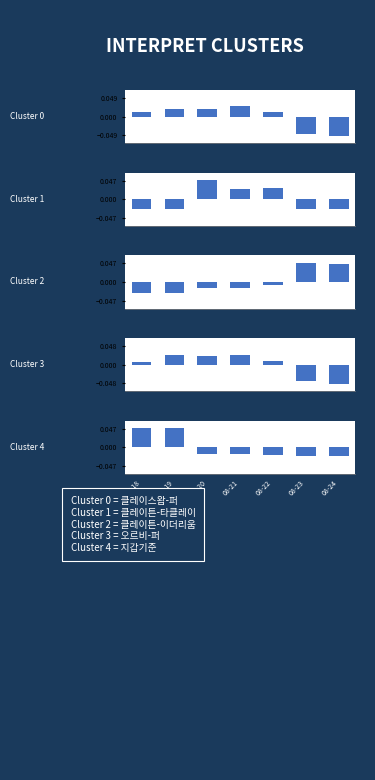

Which series changed the most between 08-19 and 08-20?

클레이튼-타클레이